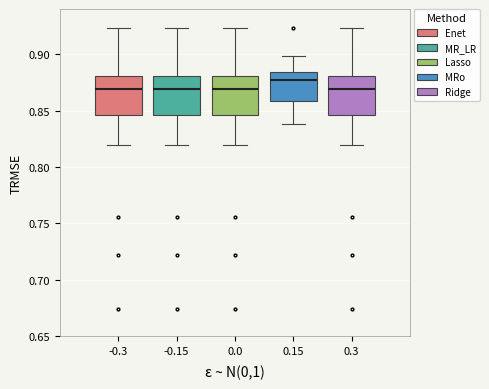

Which box's median line is the highest?

0.15